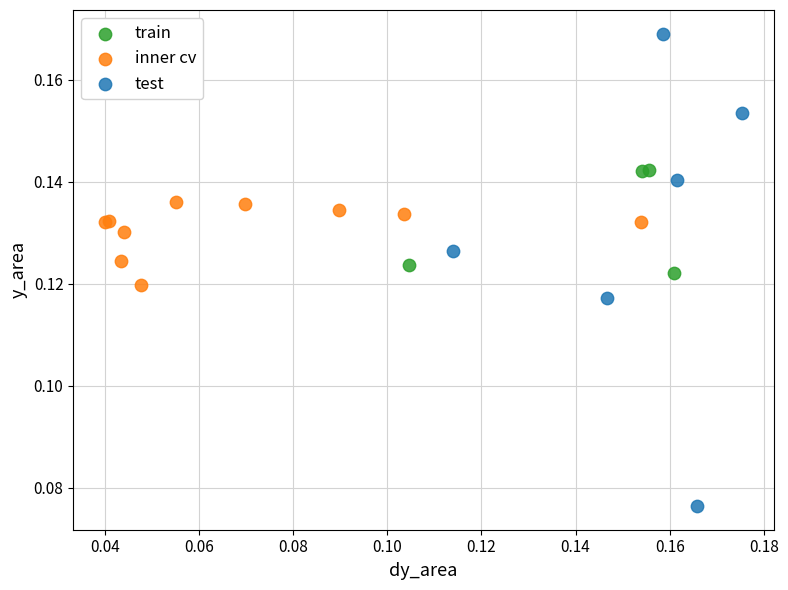

Which series reaches the maximum Y coordinate?

test